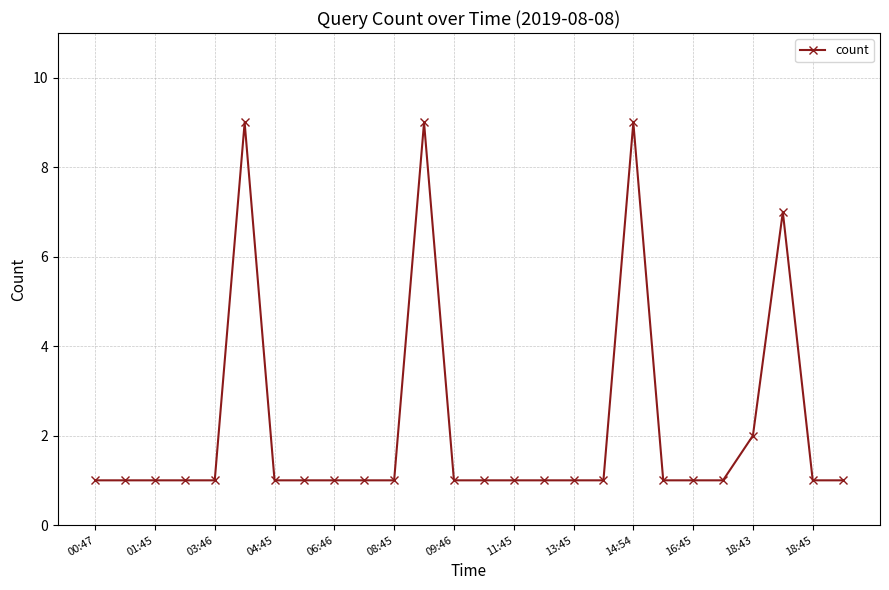

How many distinct data groups are displayed?

1